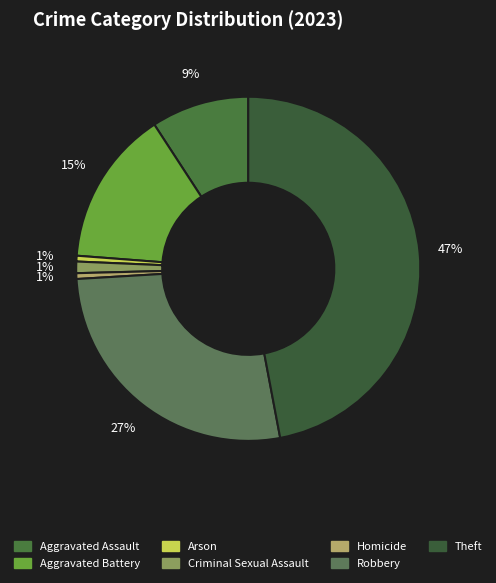

Which has a higher value, Arson or Criminal Sexual Assault?

Criminal Sexual Assault